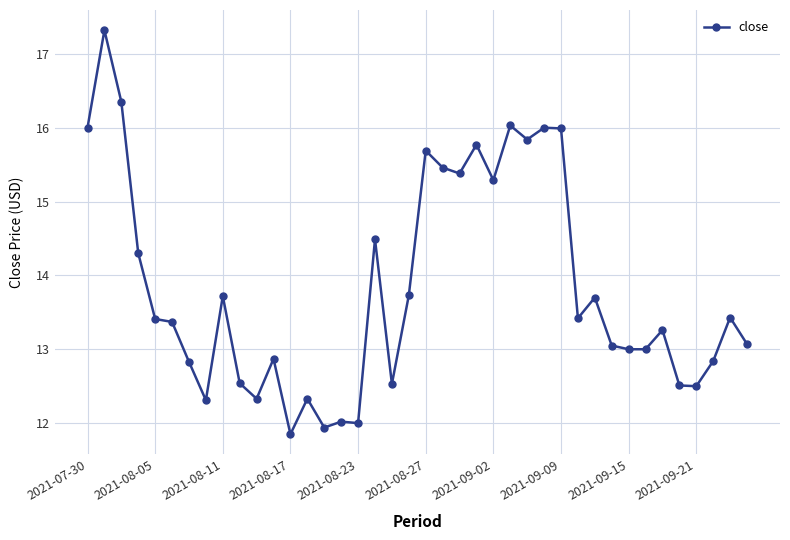

What is the maximum value shown in the chart?

17.3